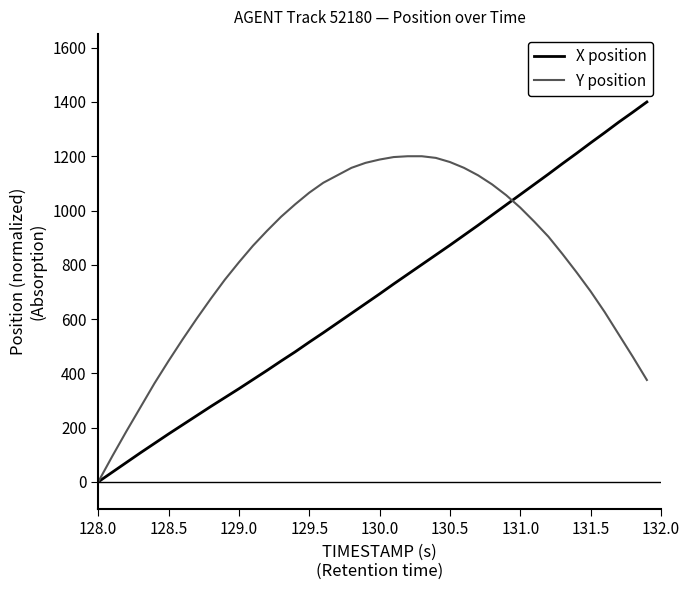

What is the sum of all X position values?

27410.6